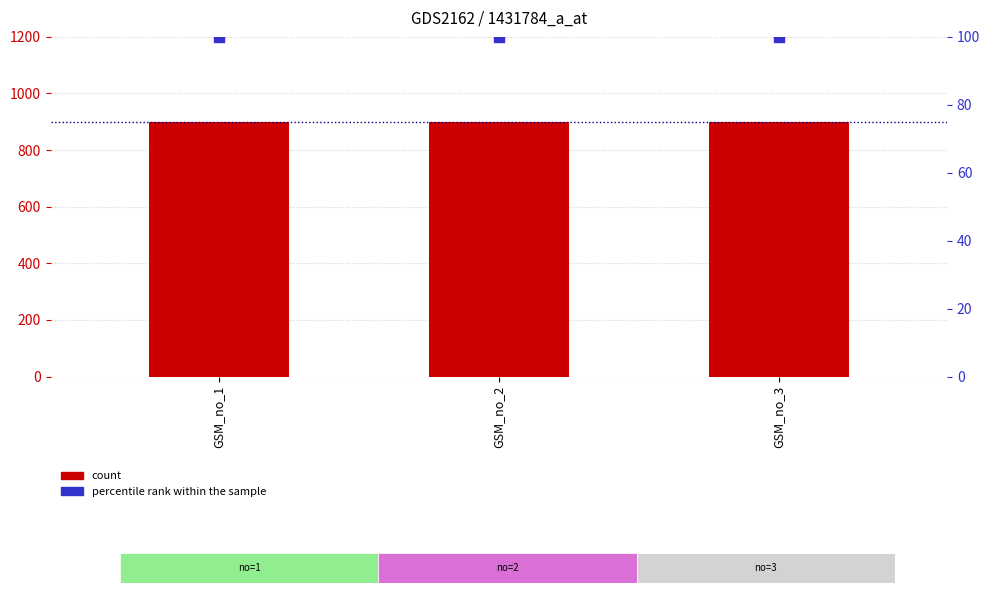

Which series has the widest spread of Y values?

count